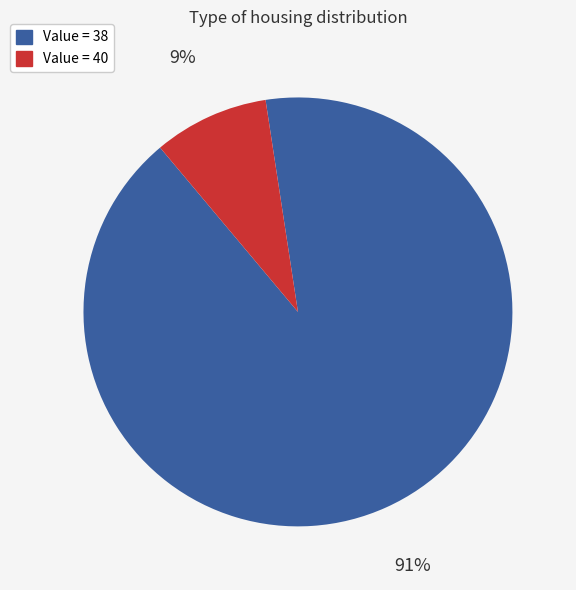

Is there a majority slice in this chart?

Yes